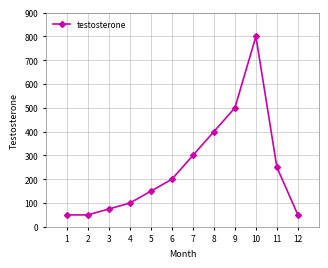

True or false: the data has more than 2 interior local peaks.

False